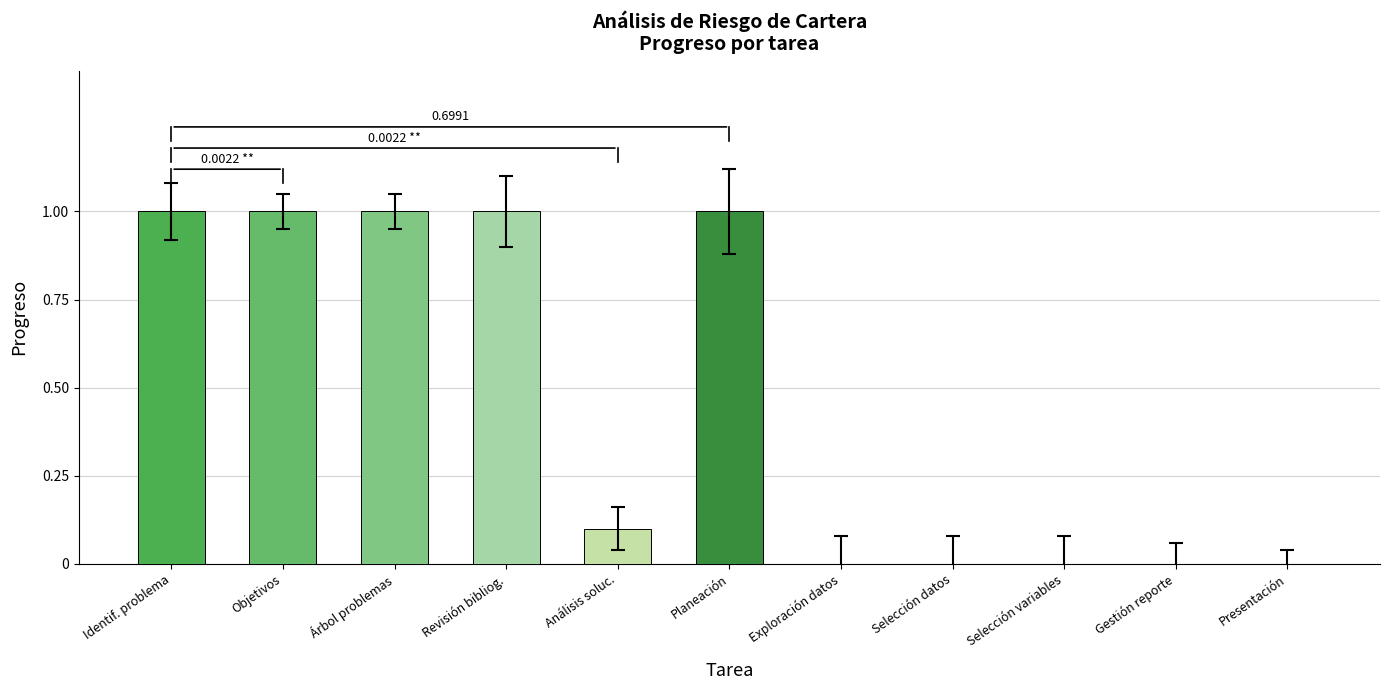

What is the average value?

0.5